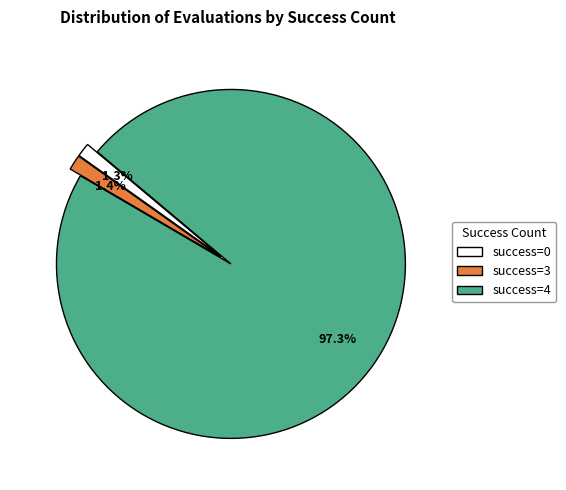

What is the total percentage of success=4 and success=0?

98.6%